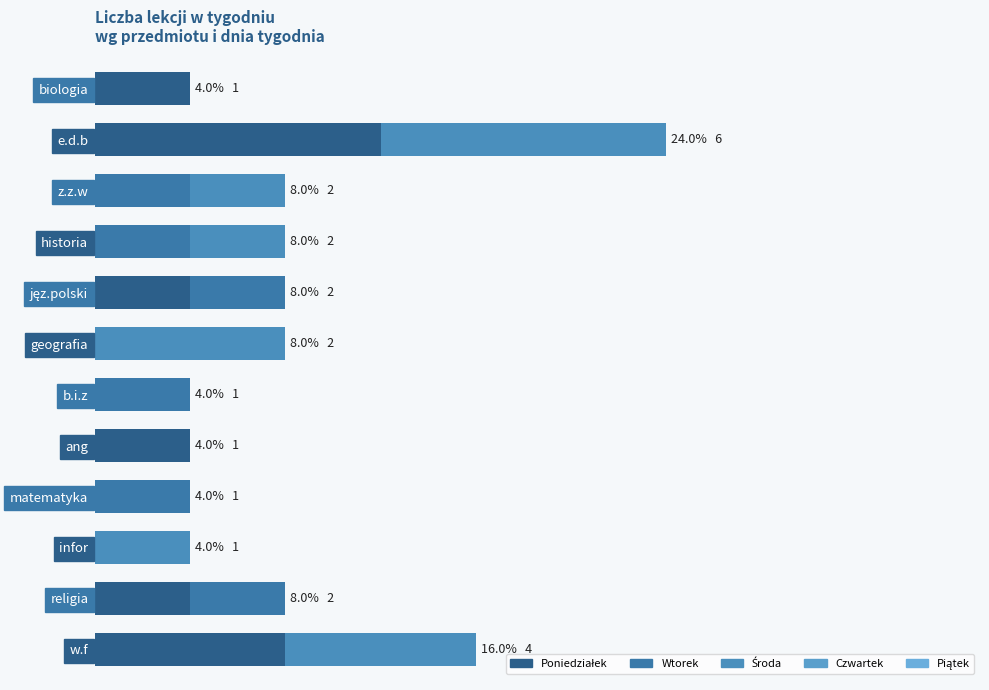

What is the sum of all Wtorek values?

6.0